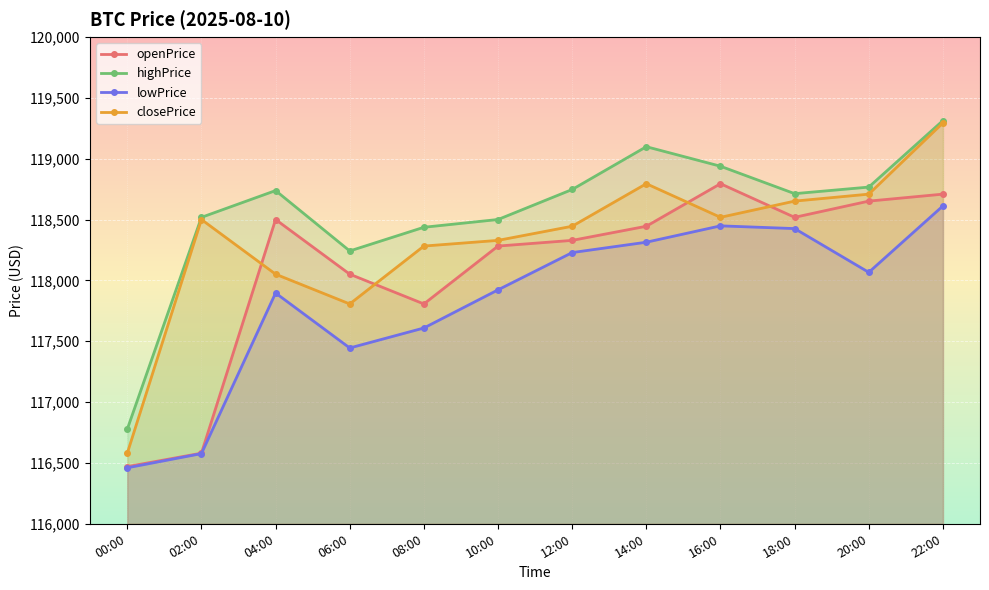

Rank the series by their average value, from highest to lowest.

highPrice, closePrice, openPrice, lowPrice